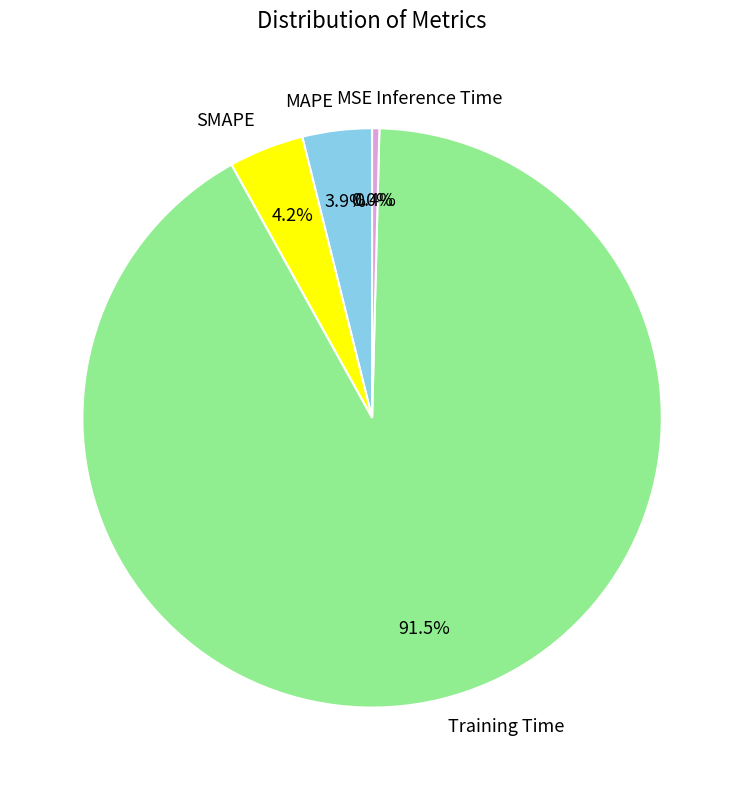

Which slice is the largest?

Training Time